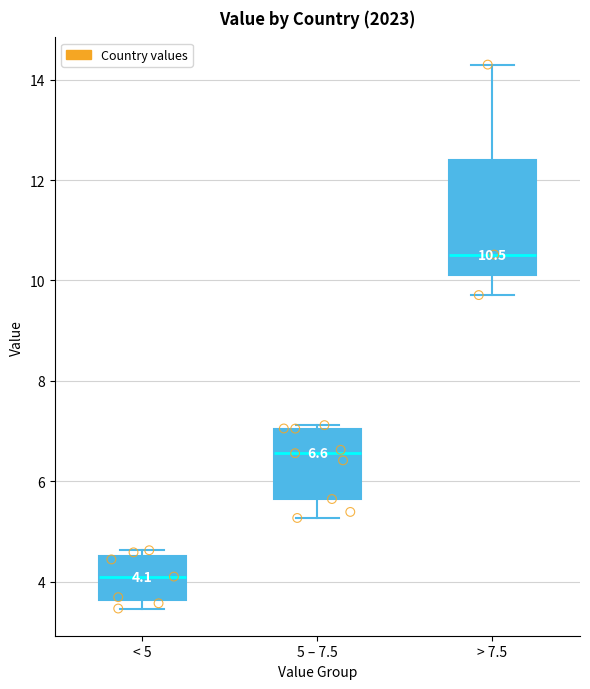

Which box has the highest median line?

> 7.5